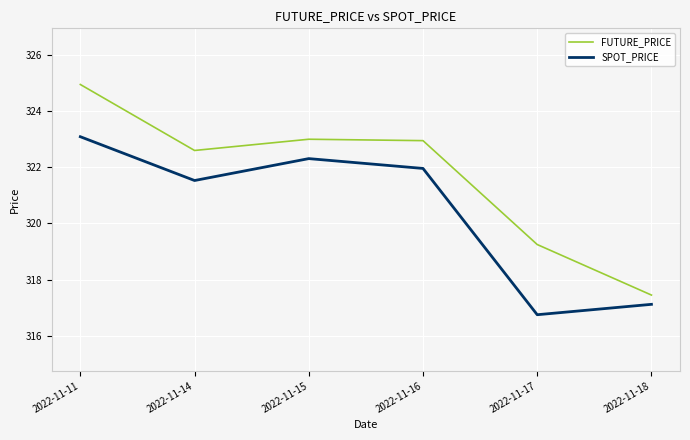

Which series has the largest range (max minus min)?

FUTURE_PRICE